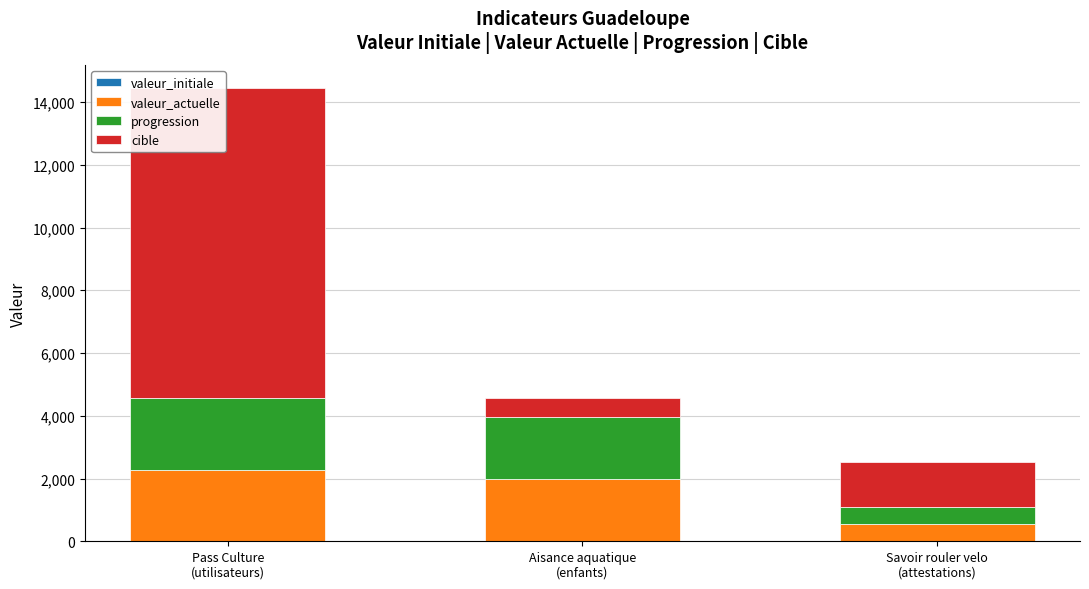

What is the maximum value for valeur_actuelle?

2279